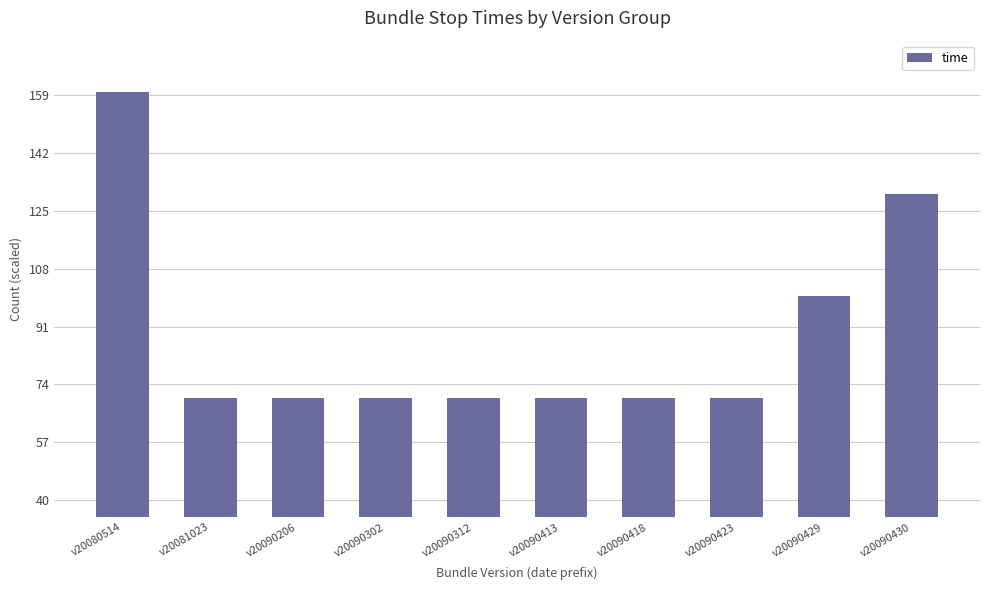

Is it true that the value at v20090430 is 130?

True